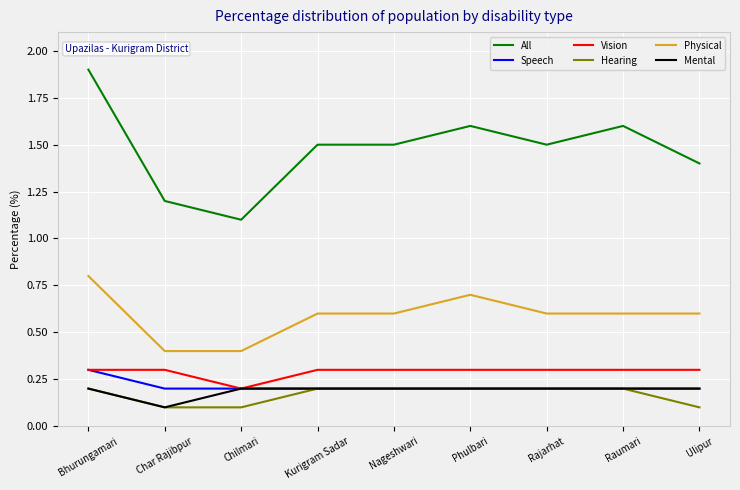

What are all the series names shown in the legend?

All, Speech, Vision, Hearing, Physical, Mental